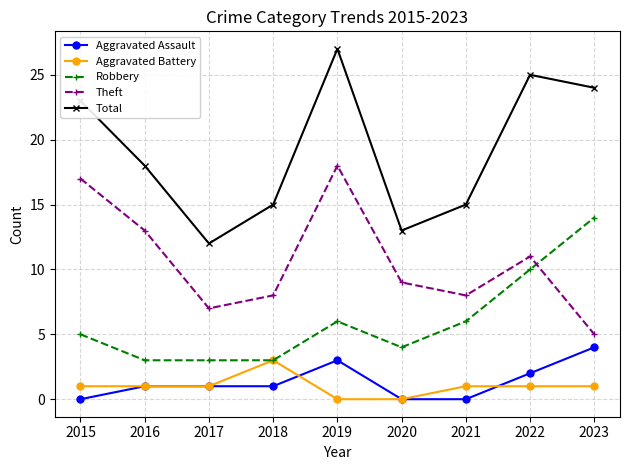

True or false: Robbery and Aggravated Assault cross at least once.

False